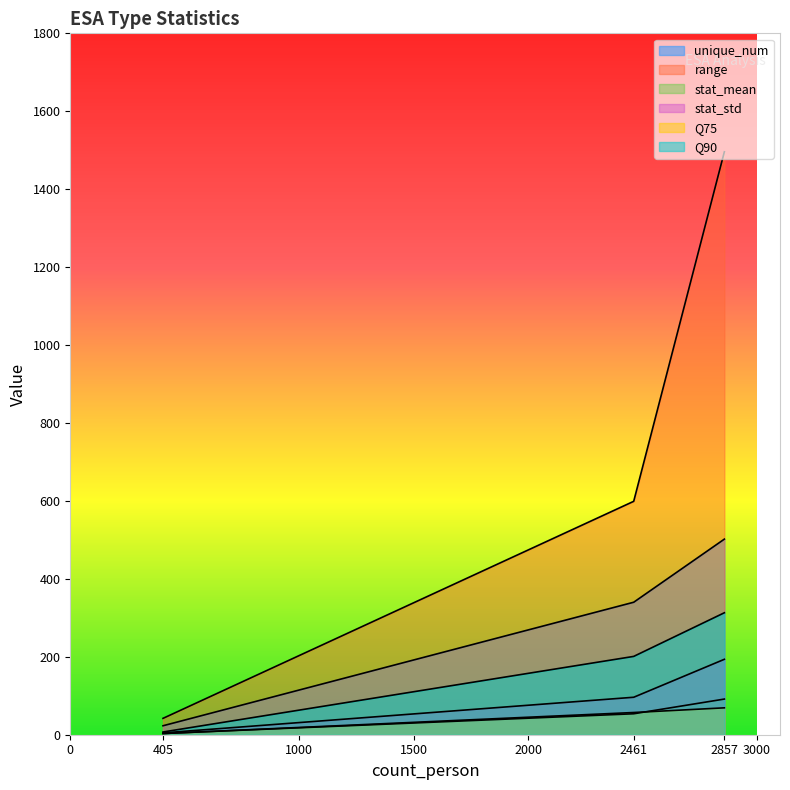

How many lines are shown in the chart?

6